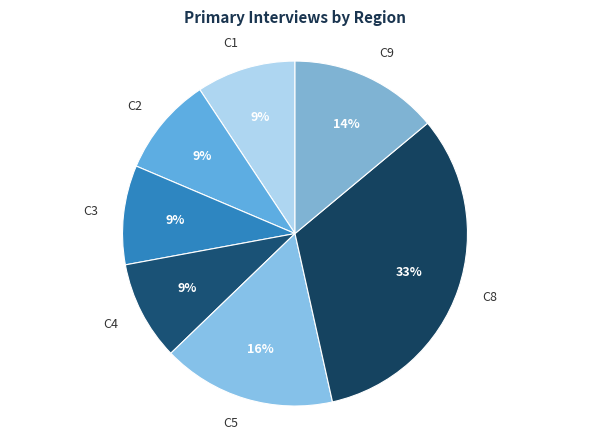

How many segments does this pie chart have?

7